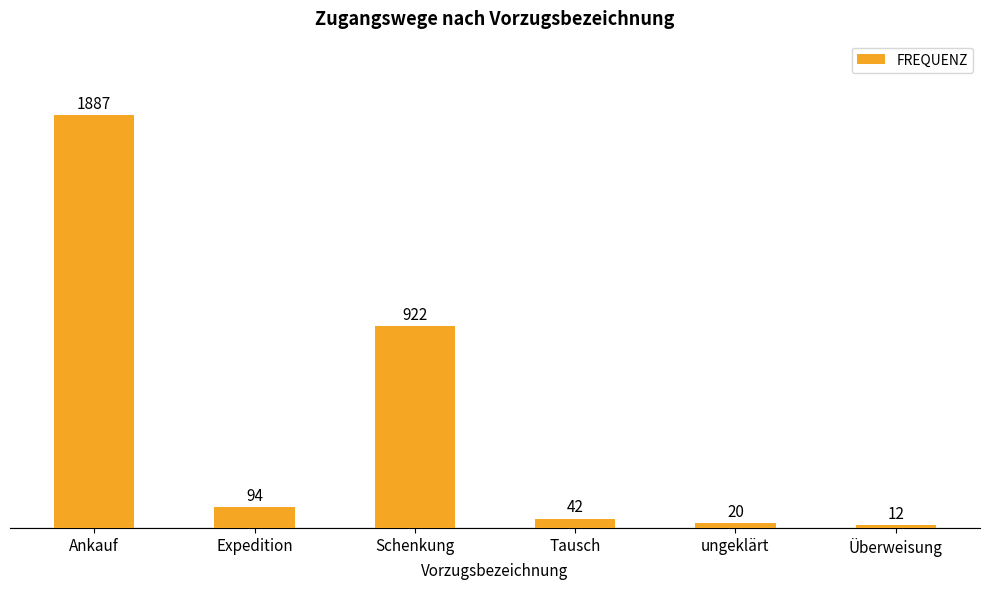

Rank the categories by value from lowest to highest.

Überweisung, ungeklärt, Tausch, Expedition, Schenkung, Ankauf